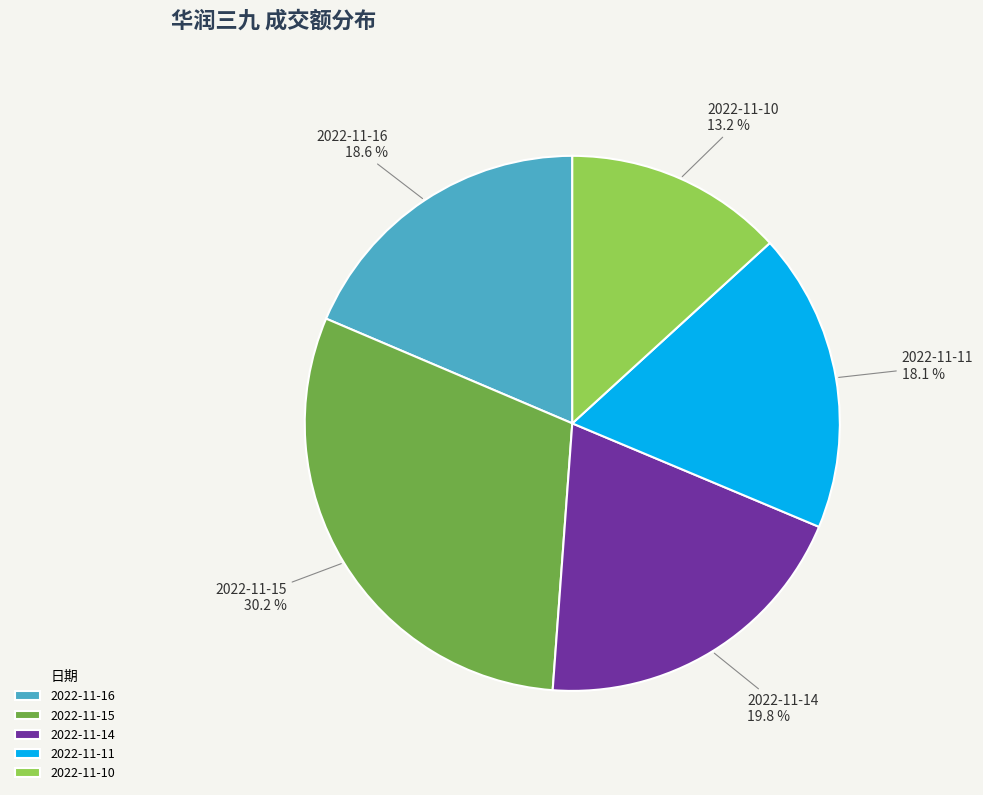

True or false: 2022-11-14 accounts for 34% of the total.

False